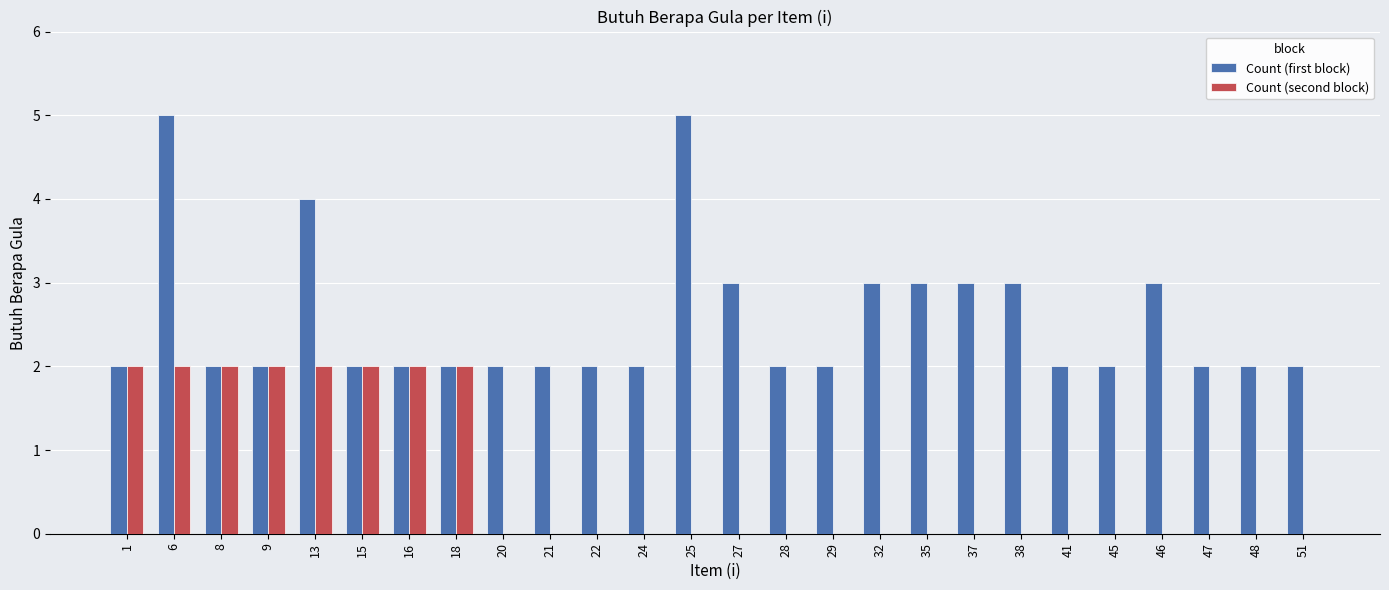

Is the value of Count (first block) at 22 greater than the value of Count (second block) at 21?

Yes